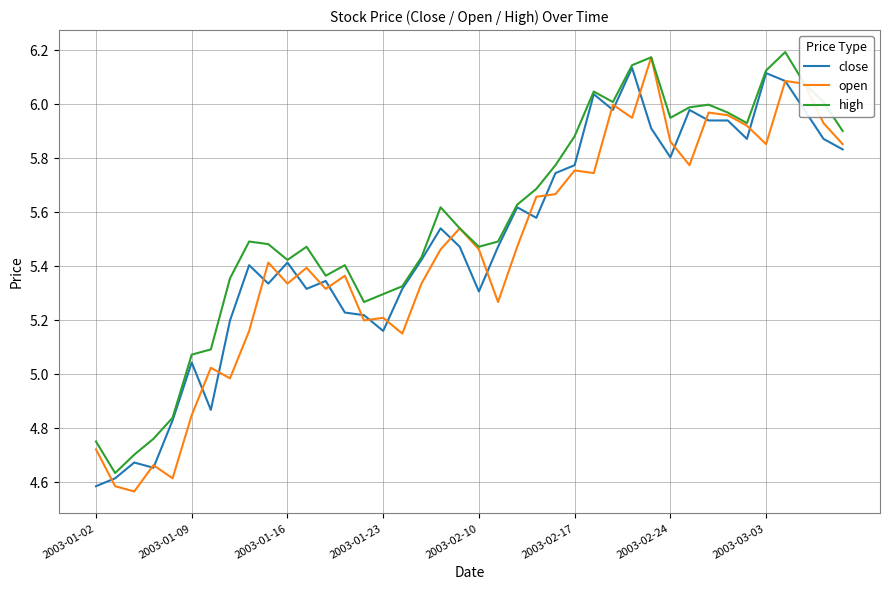

Which series has the largest total across all categories?

high